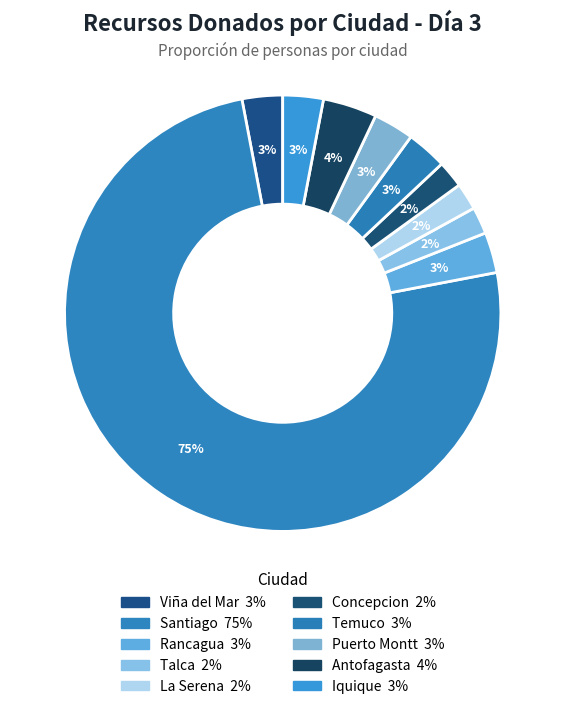

How many slices are in this pie chart?

10